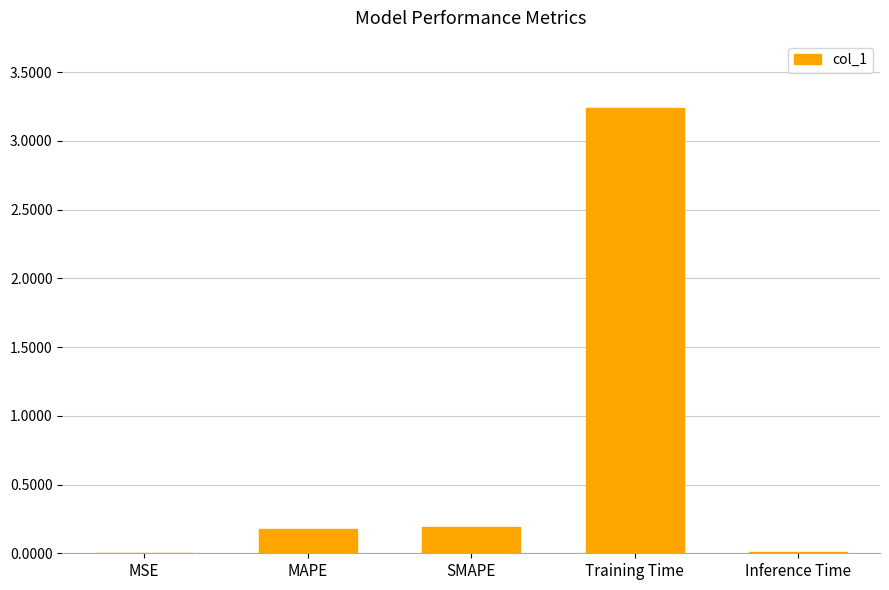

What is the sum of all values?

3.6